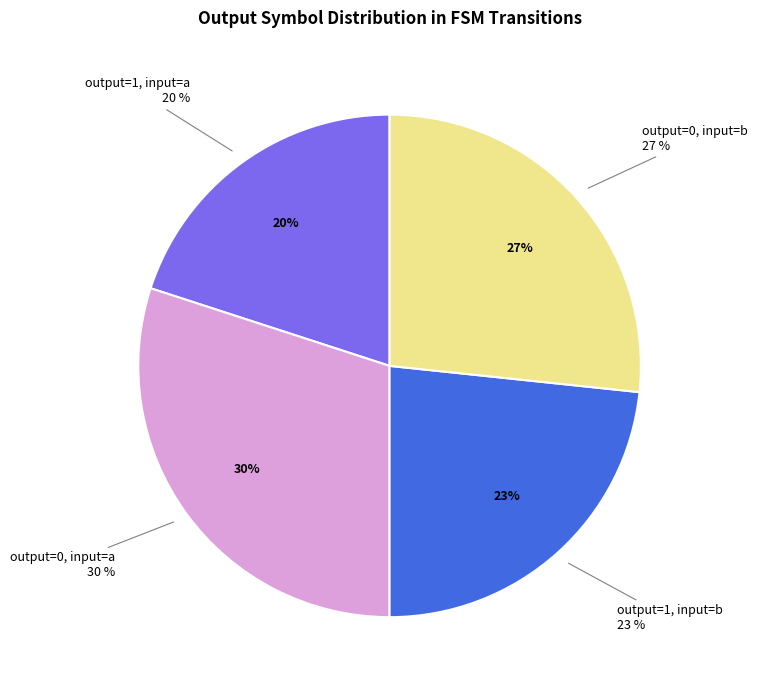

Does 10->7 b represent more than half of the total?

No